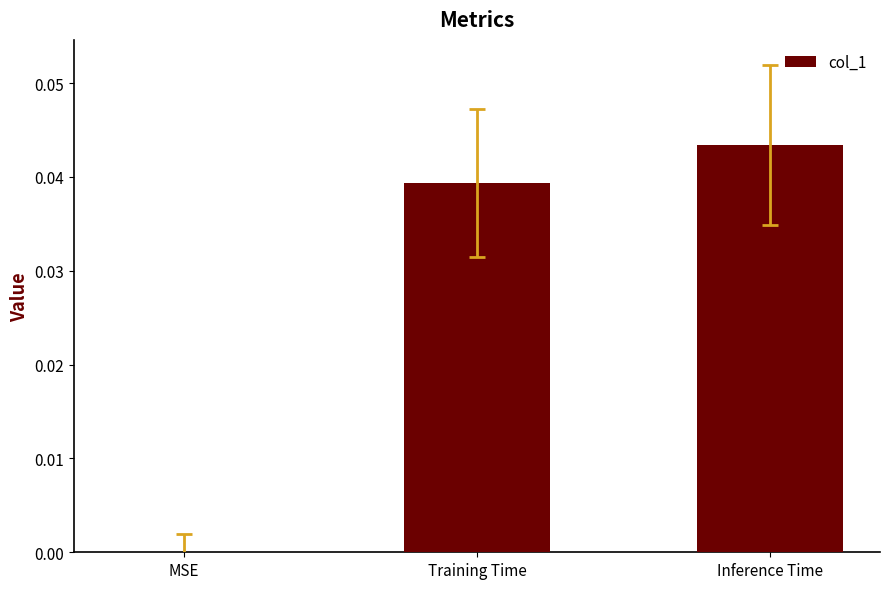

The value at MSE is 0.0. True or false?

True